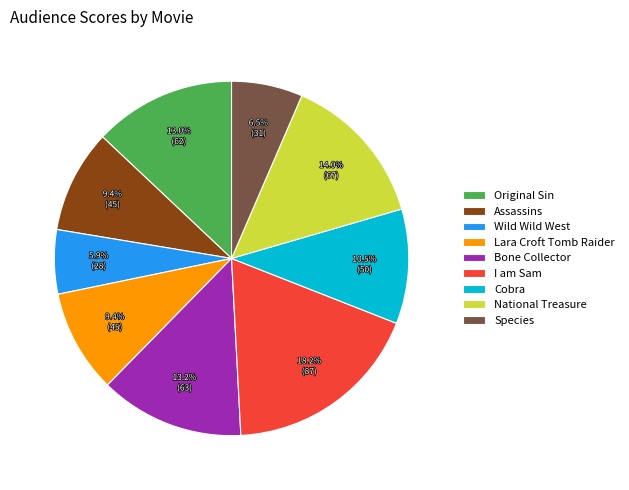

Is the sum of I am Sam and Lara Croft Tomb Raider greater than half?

No